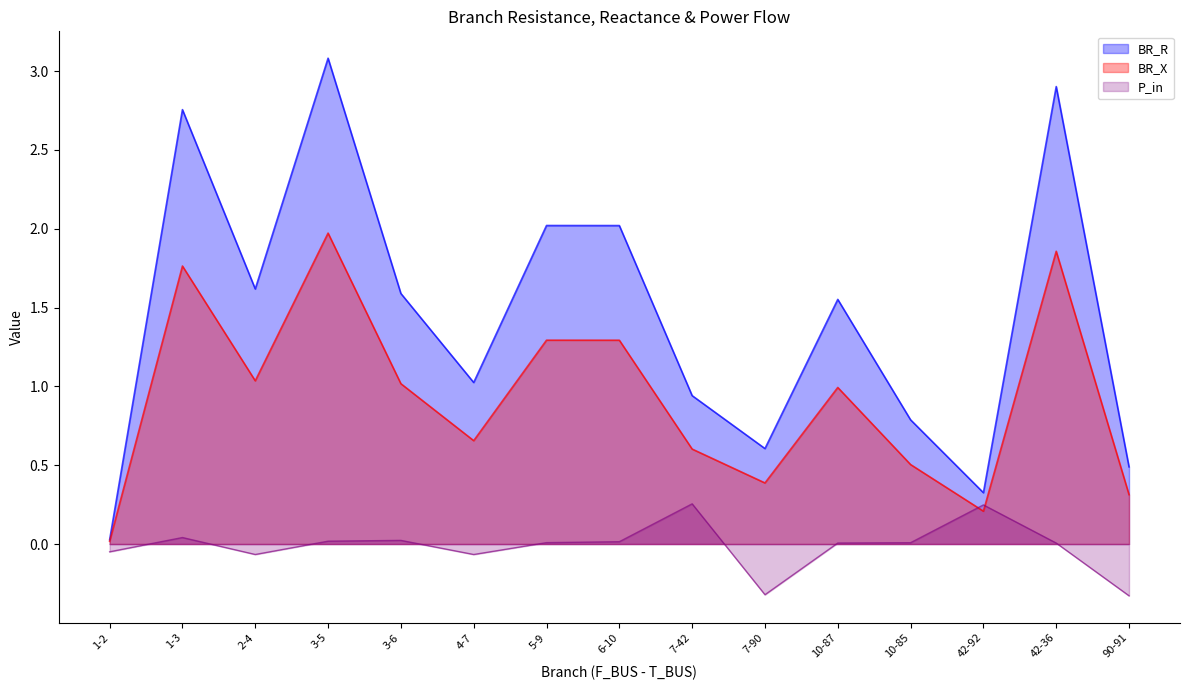

How many lines are shown in the chart?

3